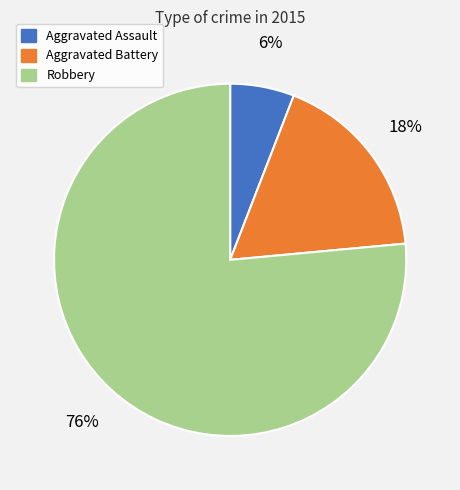

Is there any slice that represents more than half of the pie?

Yes